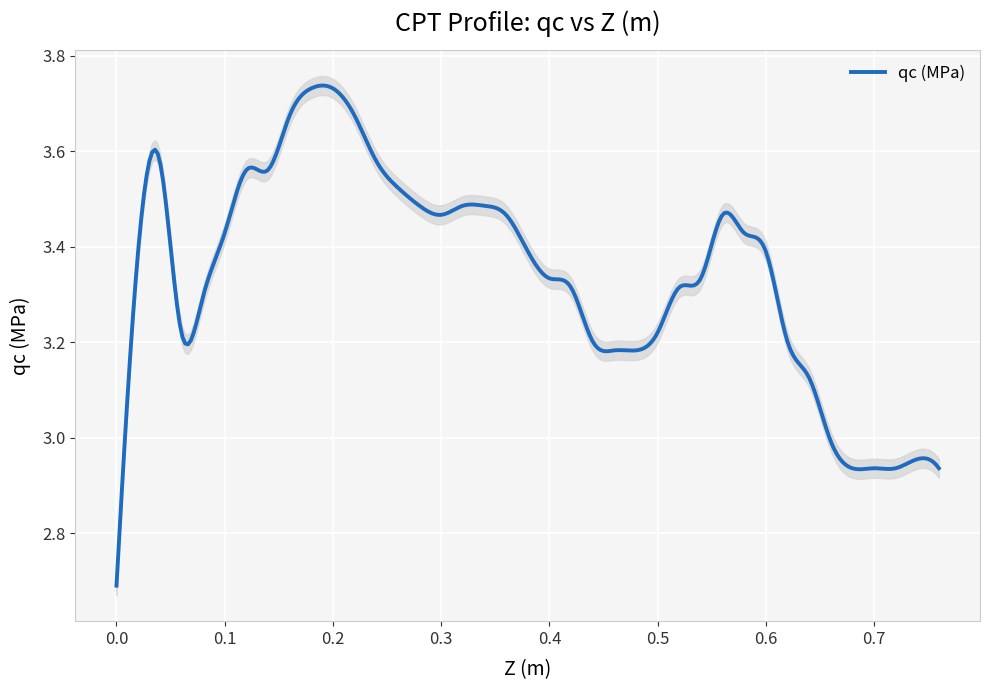

The chart shows a value of 2.0 at 0.52. True or false?

False